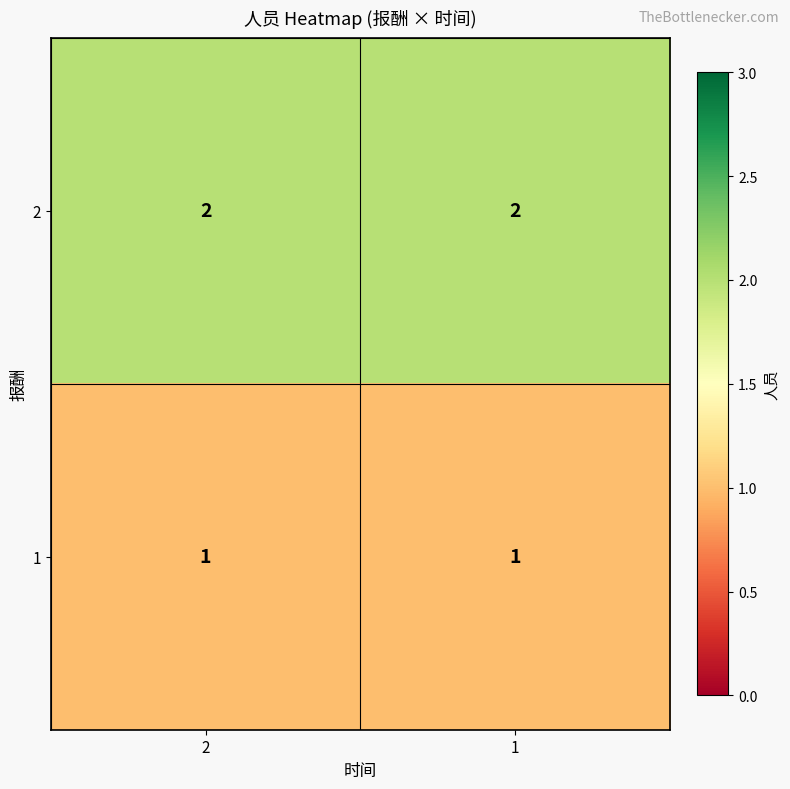

The 1 series shows 2 at 2. True or false?

False